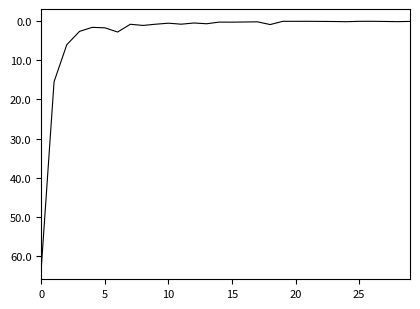

What is the greatest value displayed?

62.9